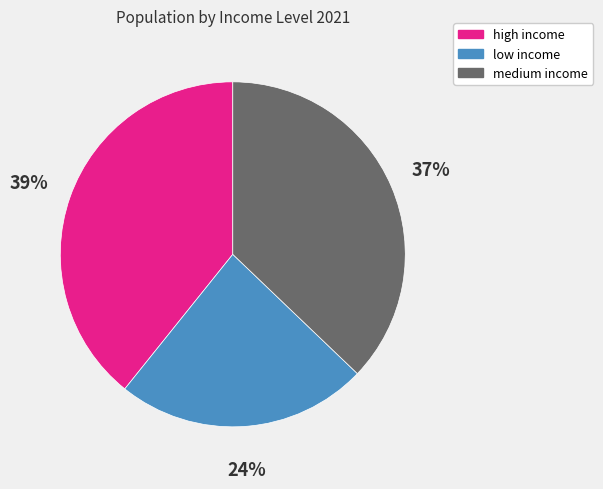

To the nearest percent, what portion does low income represent?

24%